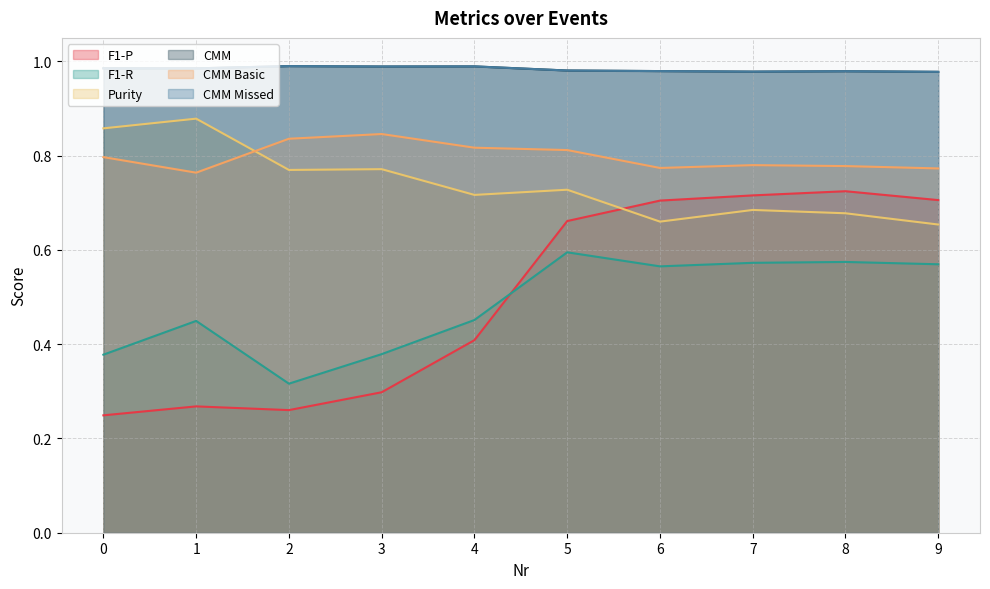

What is the total value across all series at 2?

4.2